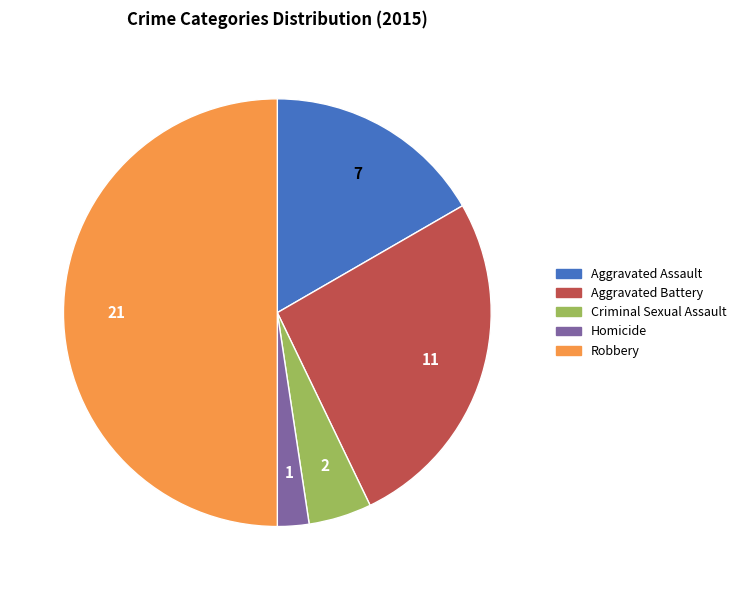

Which has a higher value, Homicide or Criminal Sexual Assault?

Criminal Sexual Assault